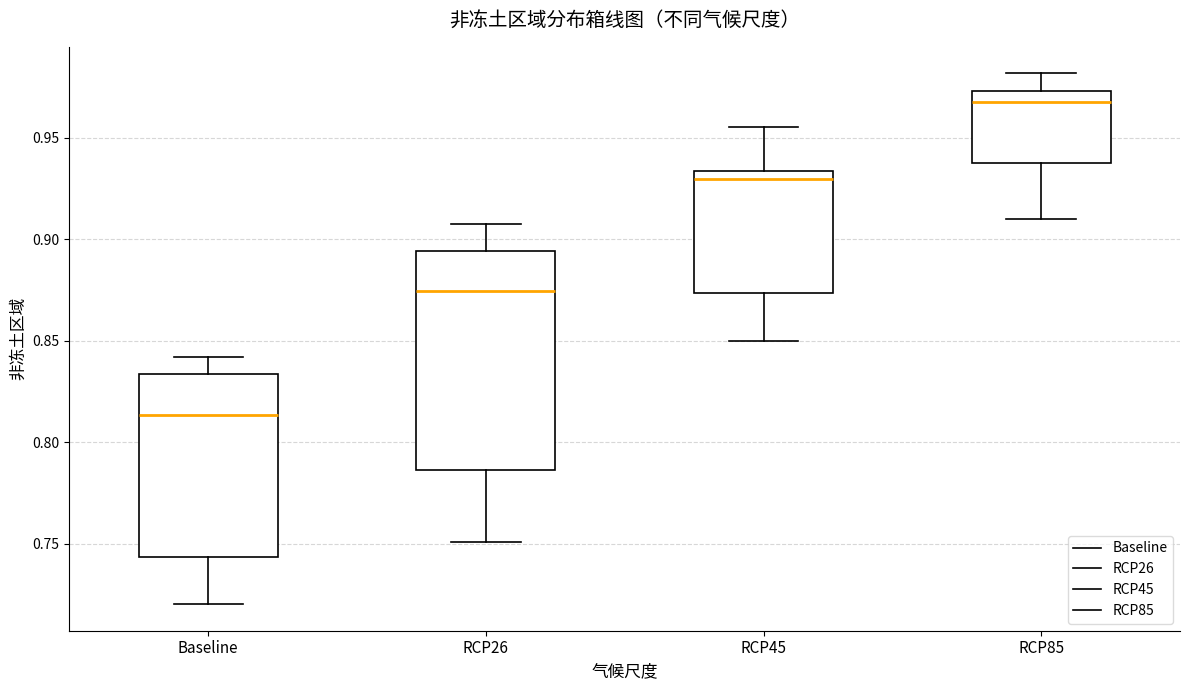

Reading left to right, read every box against the y-axis: the position of its median line, the range the box covers, and the ends of its whiskers. The values are not printed on the chart, so give them approximately, as read against the axis.

Baseline: median 0.815, box 0.745 to 0.835, whiskers 0.720 to 0.840
RCP26: median 0.875, box 0.785 to 0.895, whiskers 0.750 to 0.905
RCP45: median 0.930, box 0.875 to 0.935, whiskers 0.850 to 0.955
RCP85: median 0.965, box 0.935 to 0.975, whiskers 0.910 to 0.980